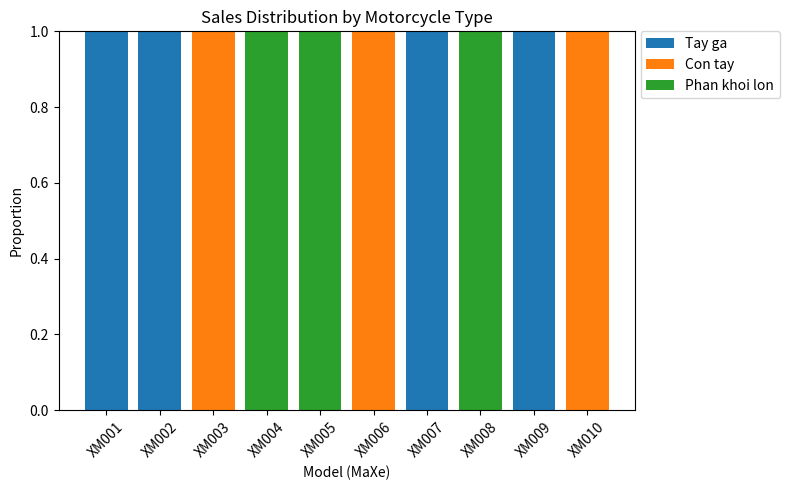

Reading left to right, what are the values for Tay ga?

XM001=1	XM002=1	XM003=0	XM004=0	XM005=0	XM006=0	XM007=1	XM008=0	XM009=1	XM010=0